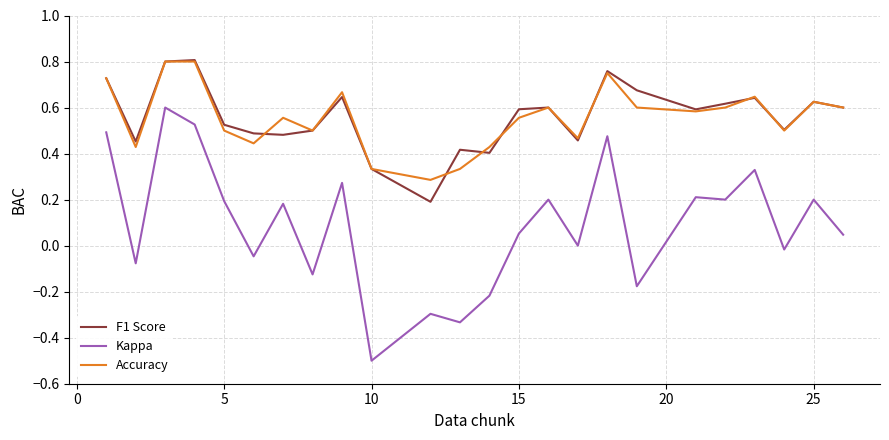

In Accuracy, how many points are lower than both neighbors (excluding endpoints)?

7